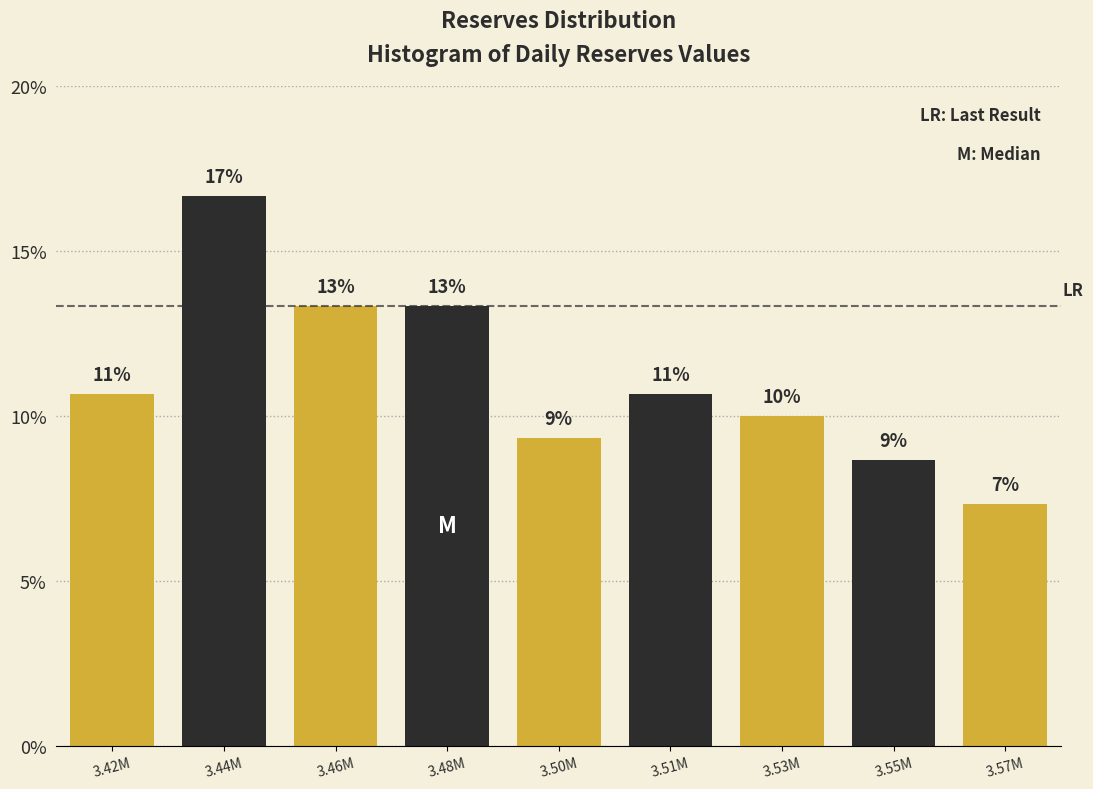

How many bars are there in total?

9